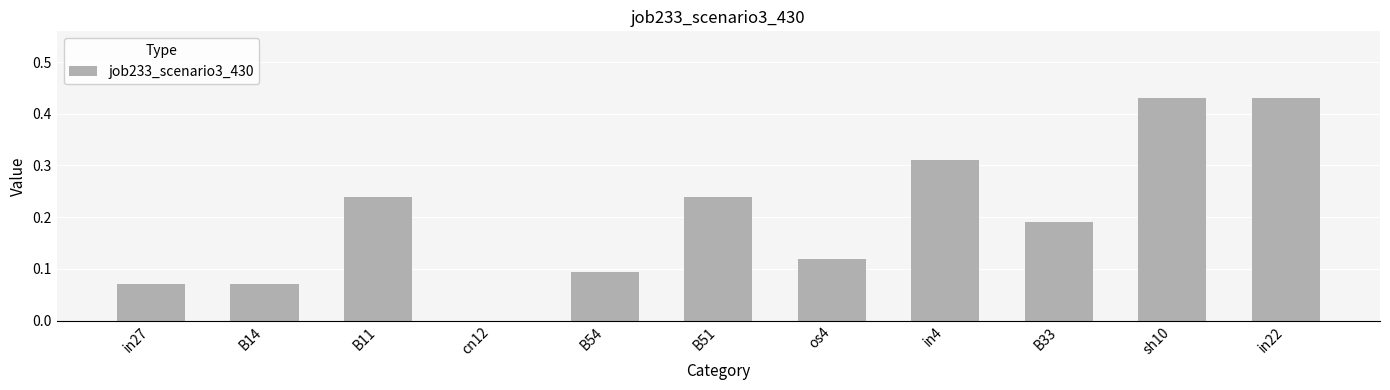

What is the sum of all values?

2.2